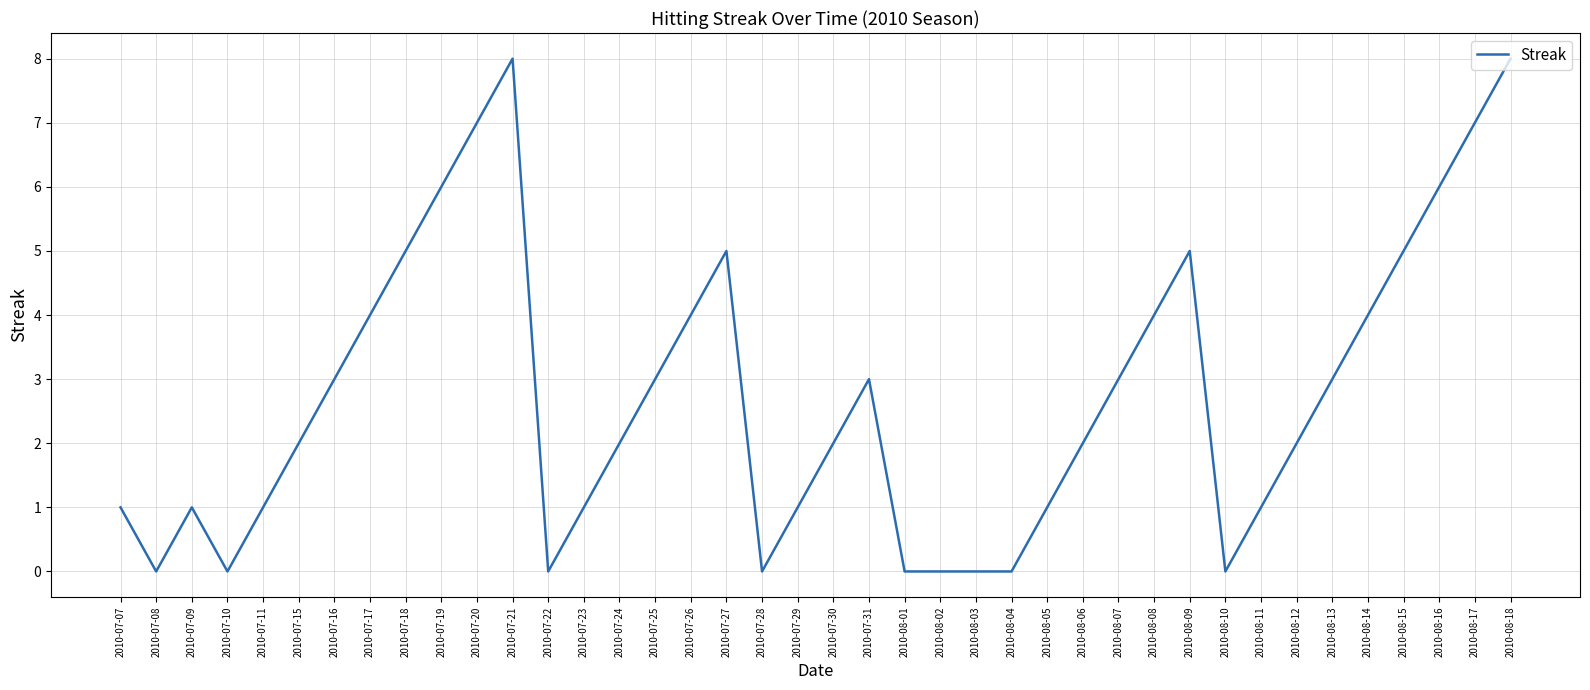

What is the sum of the values at 2010-08-17 and 2010-07-11?

8